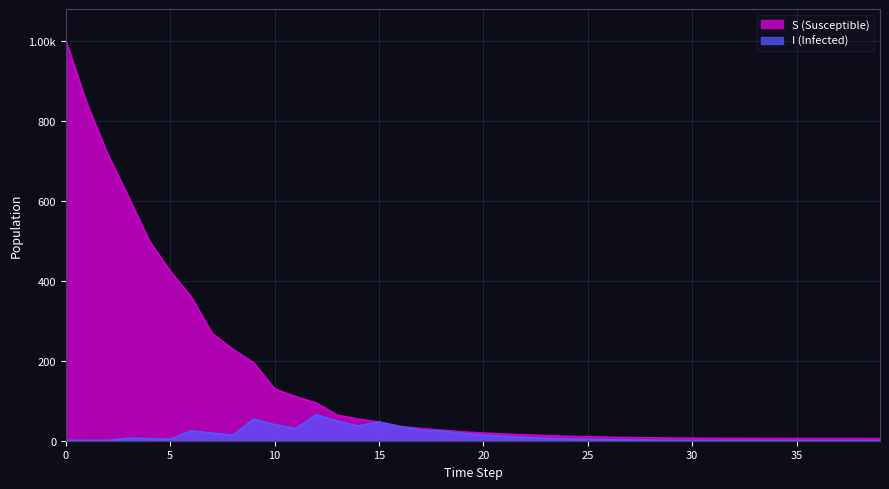

At which label does I first exceed 4?

3